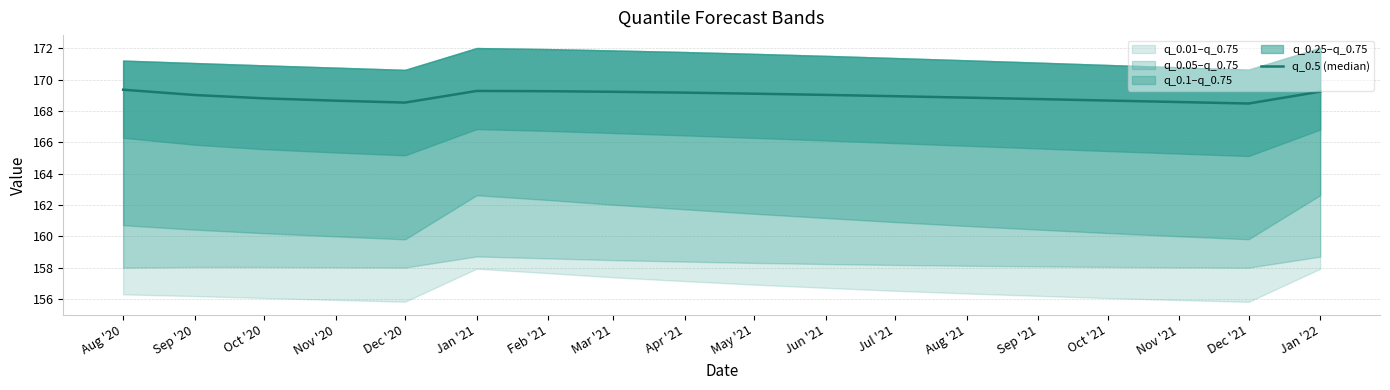

Rank the categories by value from lowest to highest.

Dec '21, Dec '20, Nov '21, Nov '20, Oct '21, Sep '21, Oct '20, Aug '21, Jul '21, Sep '20, Jun '21, May '21, Apr '21, Mar '21, Jan '22, Feb '21, Jan '21, Aug '20